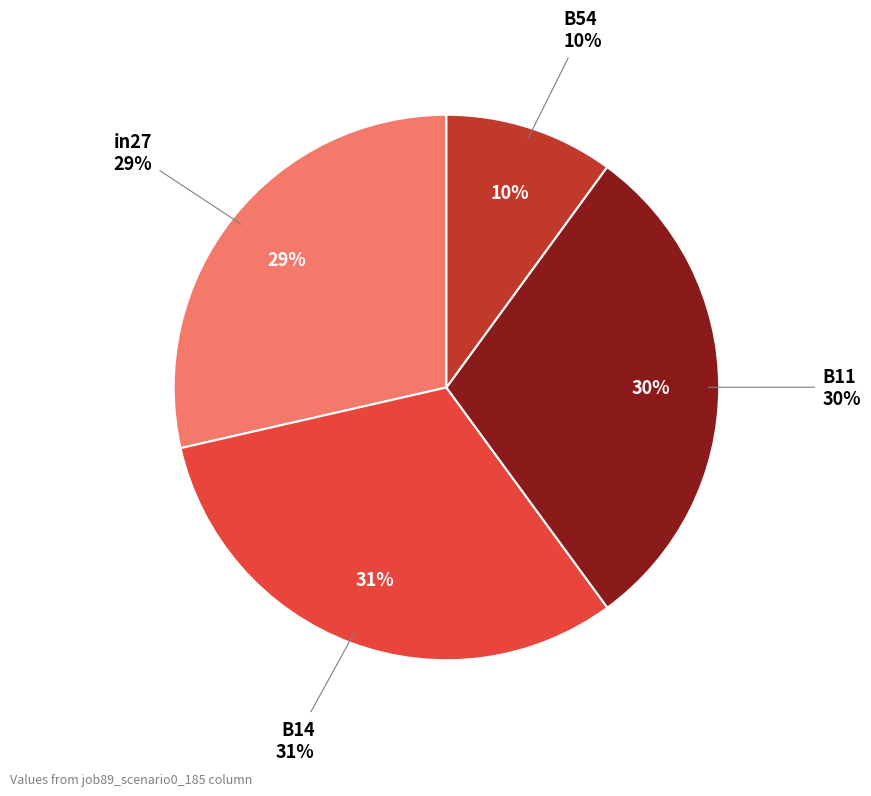

What percentage do B14 and in27 together represent?

60.0%